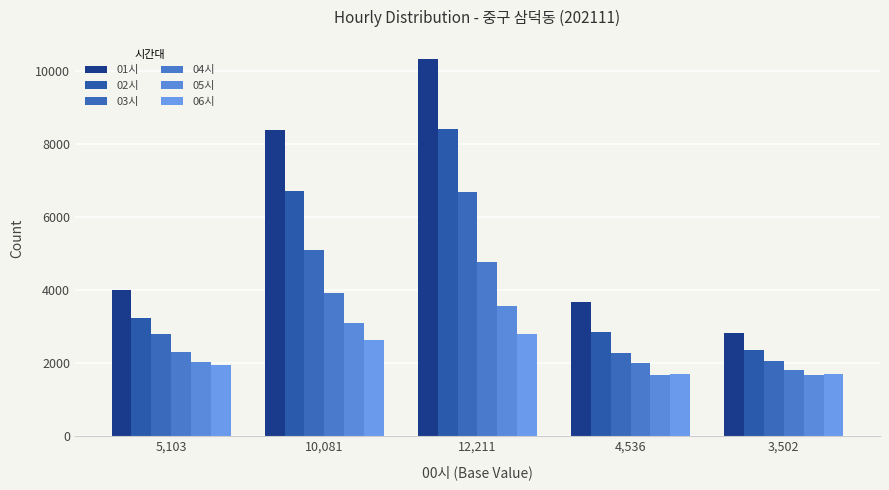

Is the value of 06시 at 5,103 greater than the value of 04시 at 12,211?

No